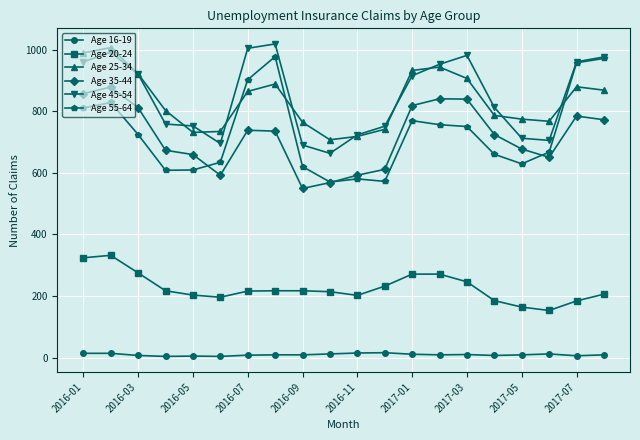

In Age 55-64, how many points are higher than both neighbors (excluding endpoints)?

4